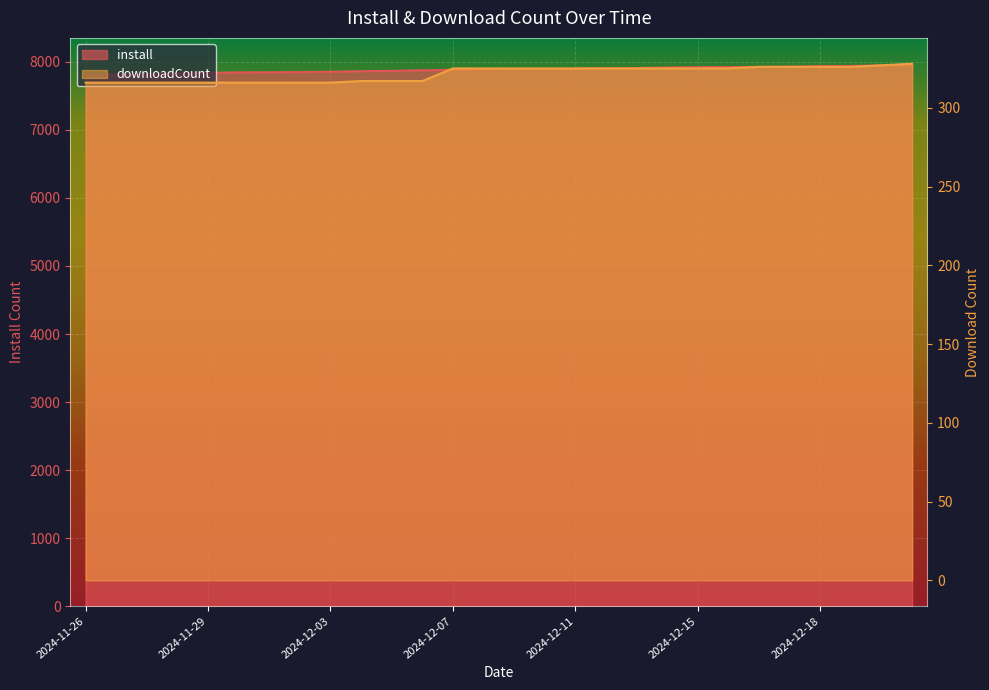

True or false: downloadCount and install intersect in this chart.

False